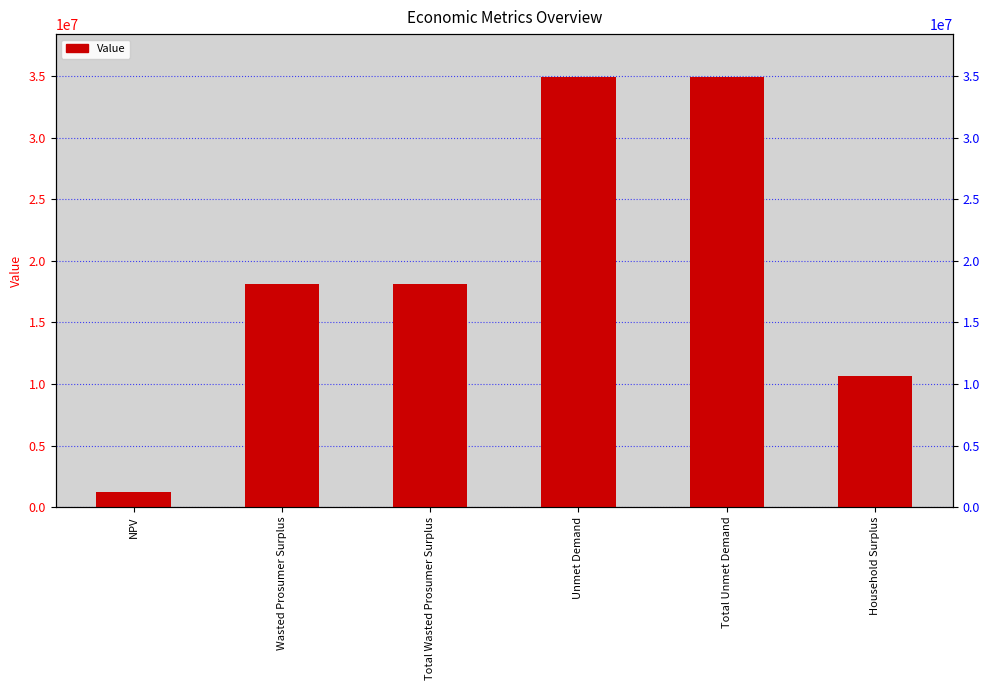

What is the label of the 1st bar from the left?

NPV